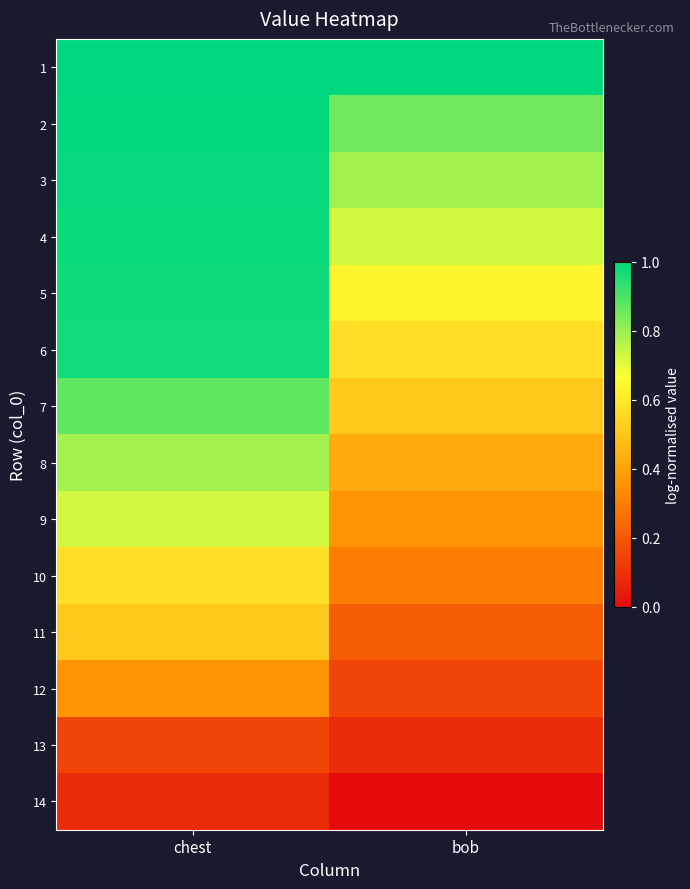

Reading right to left, transcribe all the data shown in this chart.

1: bob=1.0	chest=1.0
2: bob=0.9	chest=1.0
3: bob=0.8	chest=1.0
4: bob=0.7	chest=1.0
5: bob=0.6	chest=1.0
6: bob=0.6	chest=1.0
7: bob=0.5	chest=0.9
8: bob=0.4	chest=0.8
9: bob=0.4	chest=0.7
10: bob=0.3	chest=0.6
11: bob=0.2	chest=0.5
12: bob=0.1	chest=0.4
13: bob=0.1	chest=0.1
14: bob=0.0	chest=0.1